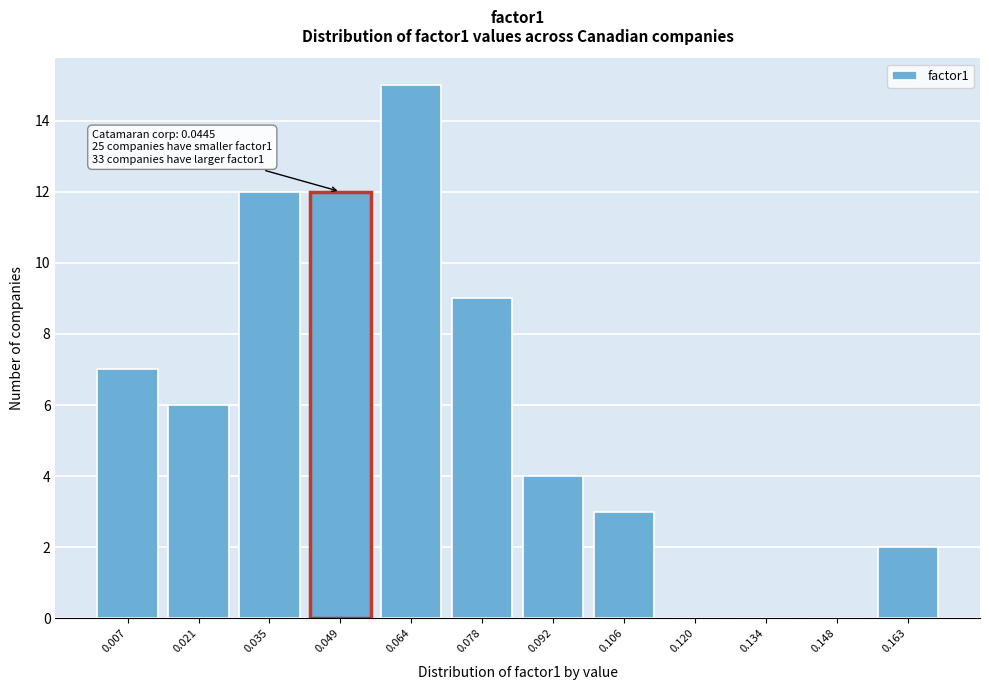

Reading left to right, extract all data points from this chart.

0.007=7	0.021=6	0.035=12	0.049=12	0.064=15	0.078=9	0.092=4	0.106=3	0.120=0	0.134=0	0.148=0	0.163=2